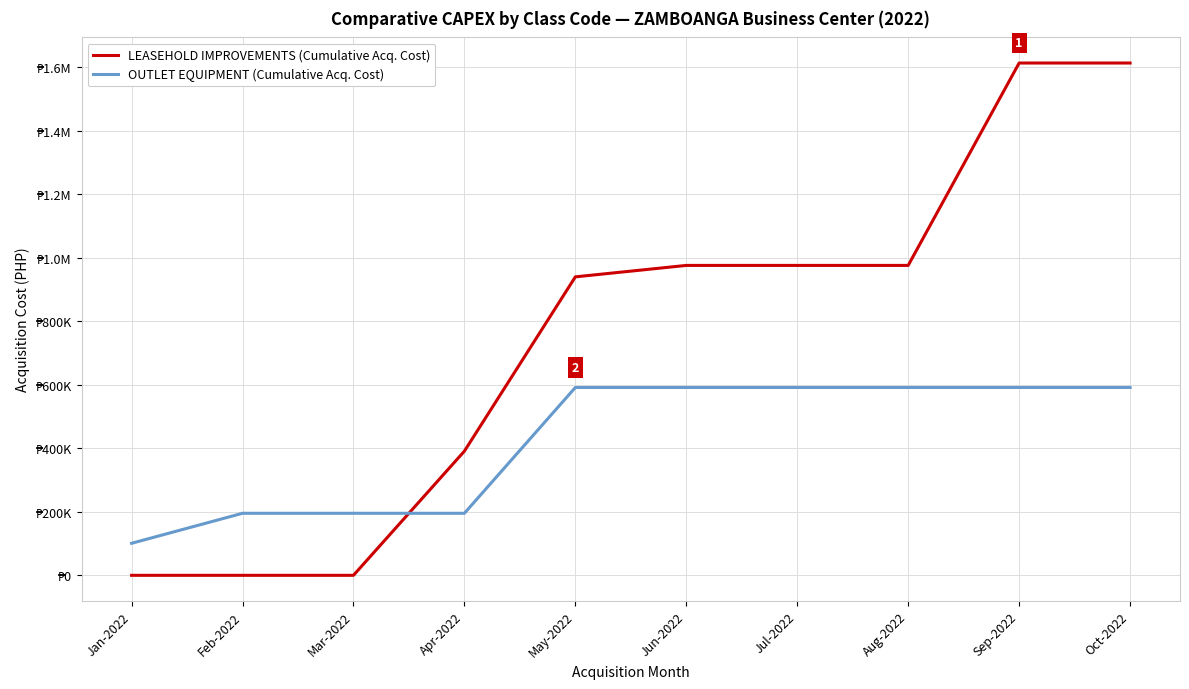

The value of LEASEHOLD IMPROVEMENTS (Cumulative Acq. Cost) at Jan-2022 is 812904.7. True or false?

False